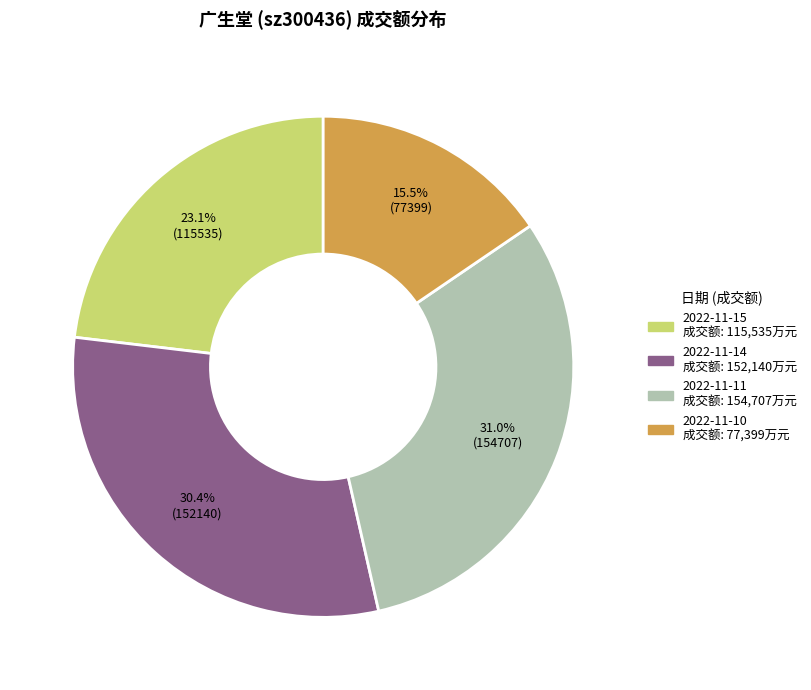

Approximately how many times larger is the value at 2022-11-11 compared to 2022-11-14?

1.0